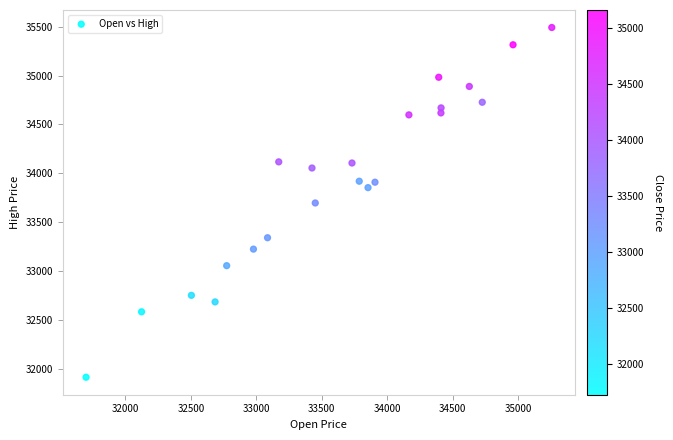

What is the range of Y values (max minus min)?

3577.8